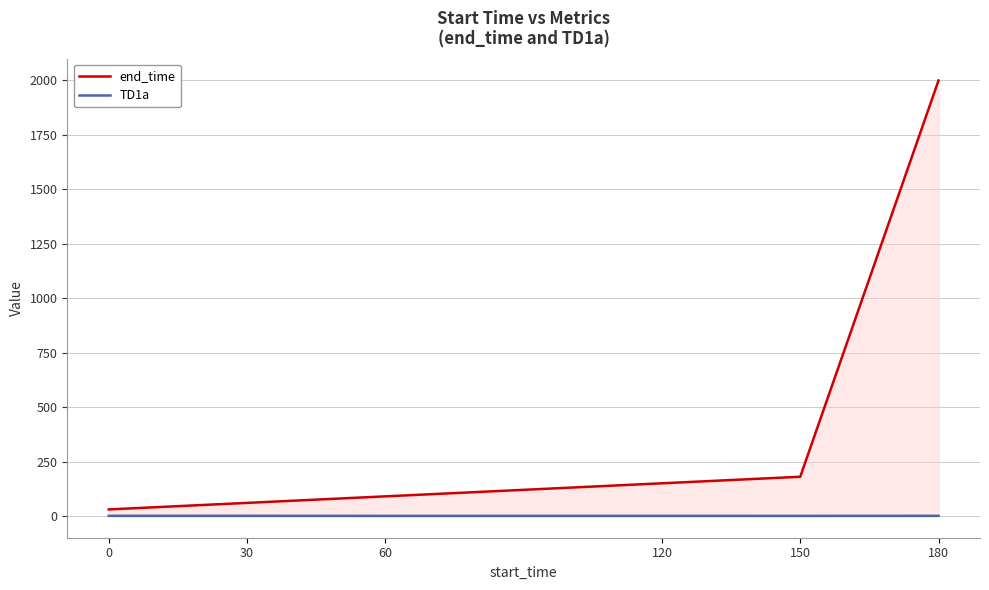

Which series changed the most between 60 and 180?

end_time